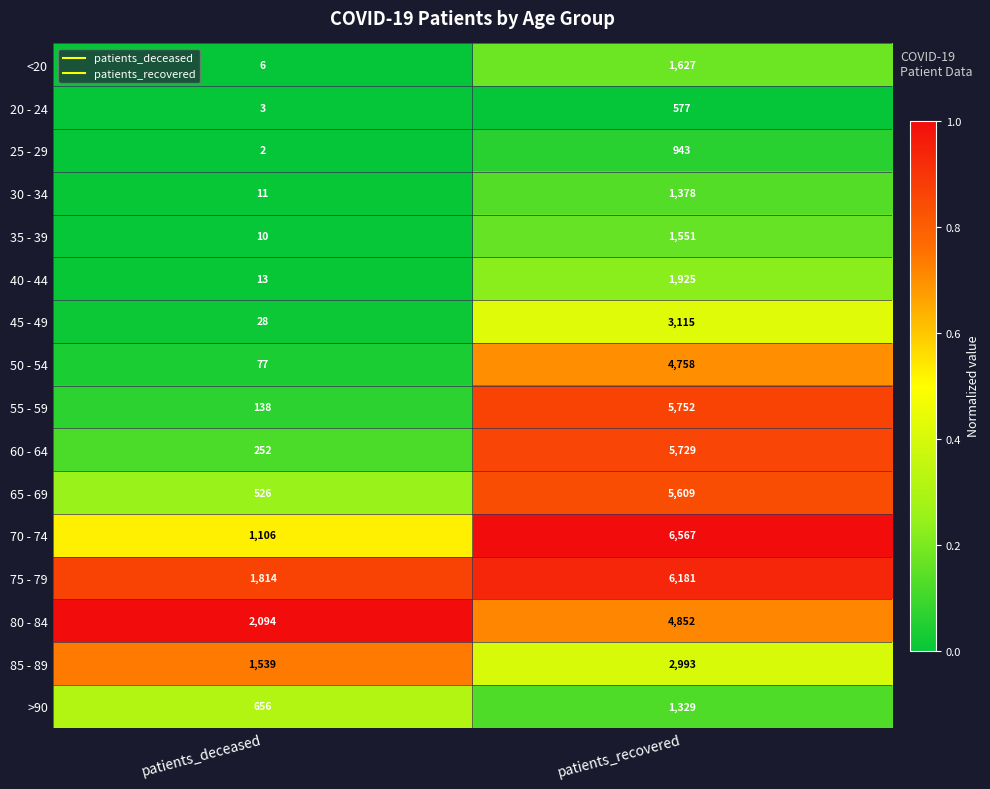

What is the total value across all series at patients_deceased?

8275